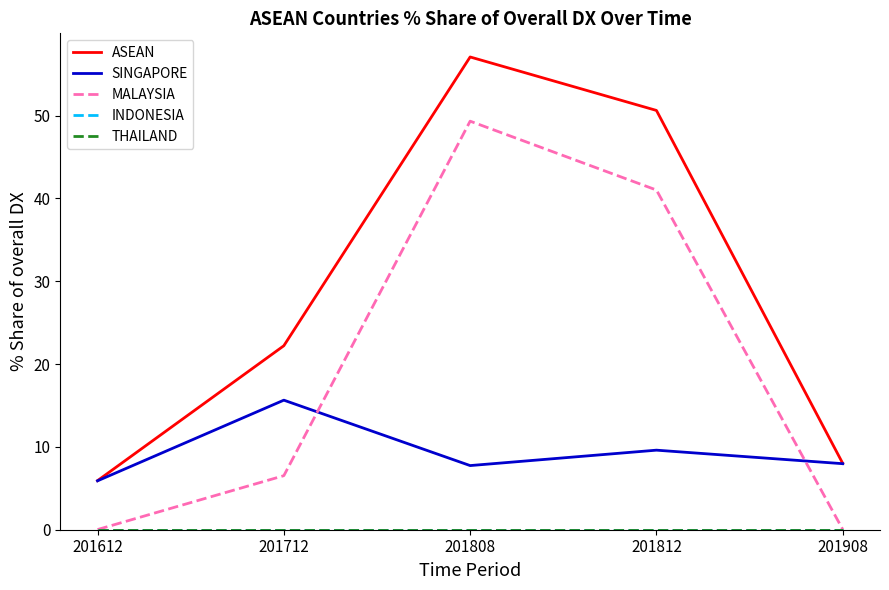

Is this an area chart (filled region under the line)?

No